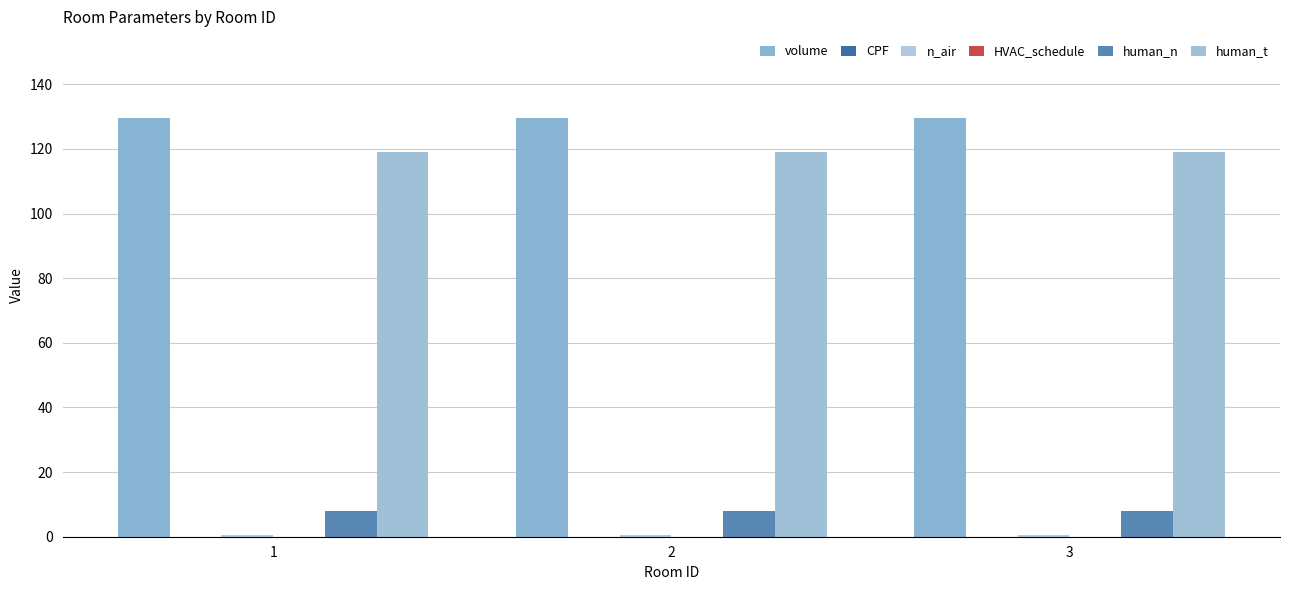

How many bars are there in each group?

6